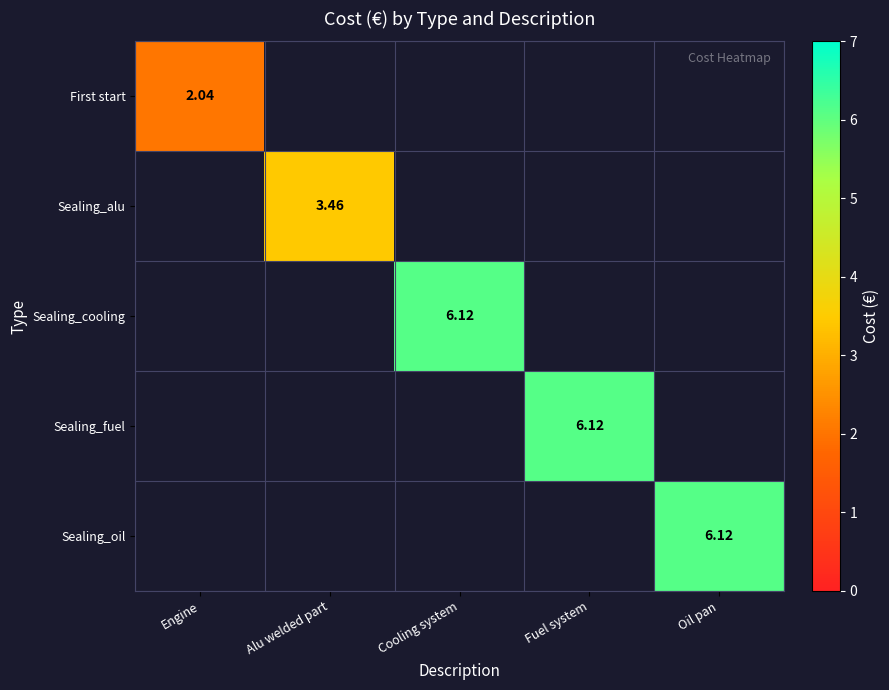

Is the value of Sealing_cooling at Oil pan greater than the value of First start at Cooling system?

No